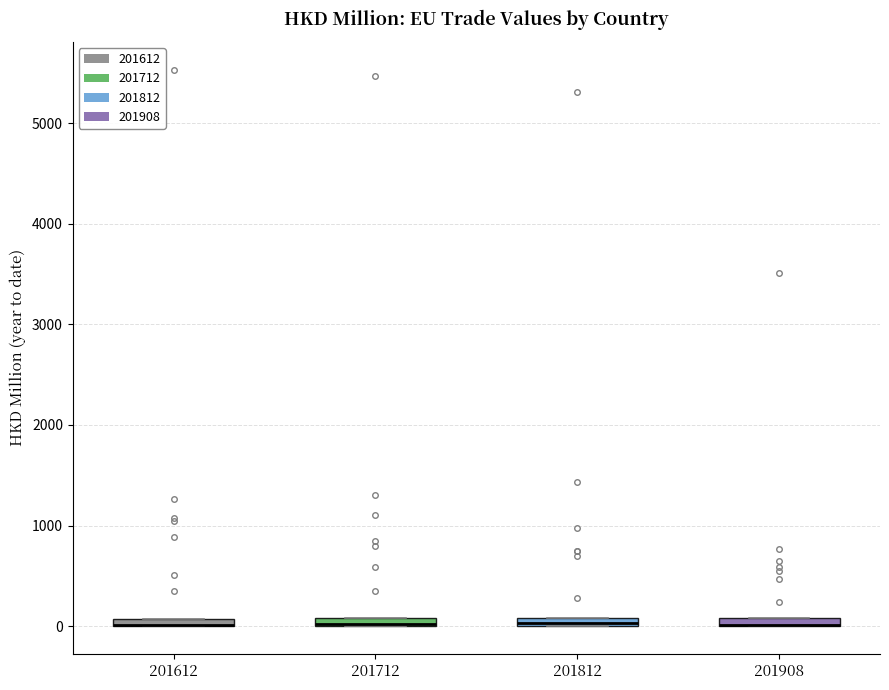

Where is the upper edge of the box at x = 201812 on the y-axis? The values are not printed on the chart, so give them approximately, as read against the axis.

100